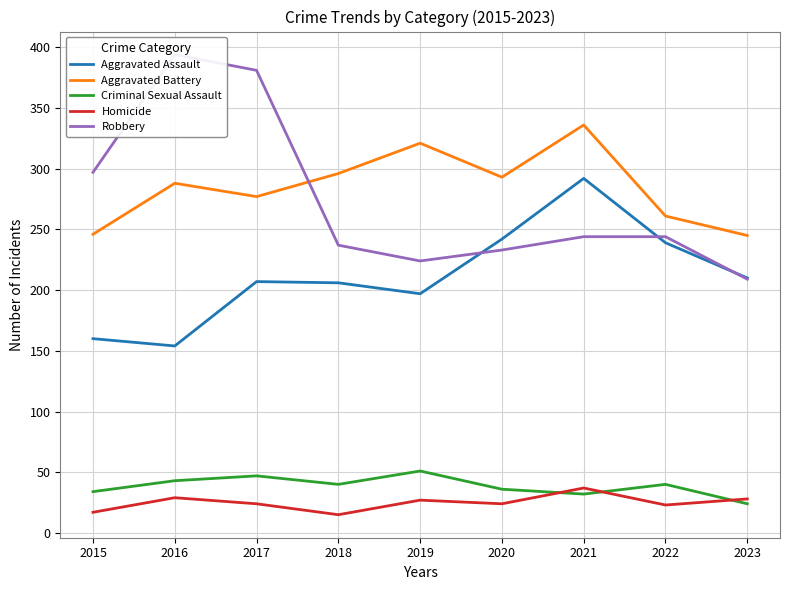

What is the smallest value displayed?

15